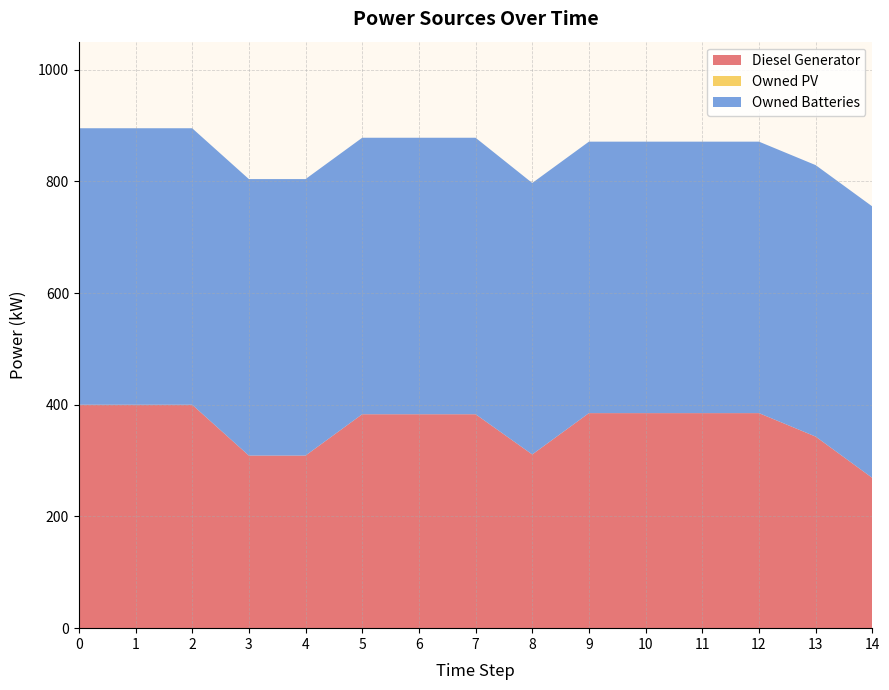

Reading right to left, transcribe all the data shown in this chart.

Diesel Generator: 14=269.0	13=343.0	12=385.0	11=385.0	10=385.0	9=385.0	8=311.0	7=383.0	6=383.0	5=383.0	4=309.0	3=309.0	2=400.0	1=400.0	0=400.0
Owned PV: 14=0.0	13=0.0	12=0.0	11=0.0	10=0.0	9=0.0	8=0.0	7=0.0	6=0.0	5=0.0	4=0.0	3=0.0	2=0.0	1=0.0	0=0.0
Owned Batteries: 14=486.0	13=486.0	12=486.0	11=486.0	10=486.0	9=486.0	8=486.0	7=495.0	6=495.0	5=495.0	4=495.0	3=495.0	2=495.0	1=495.0	0=495.0